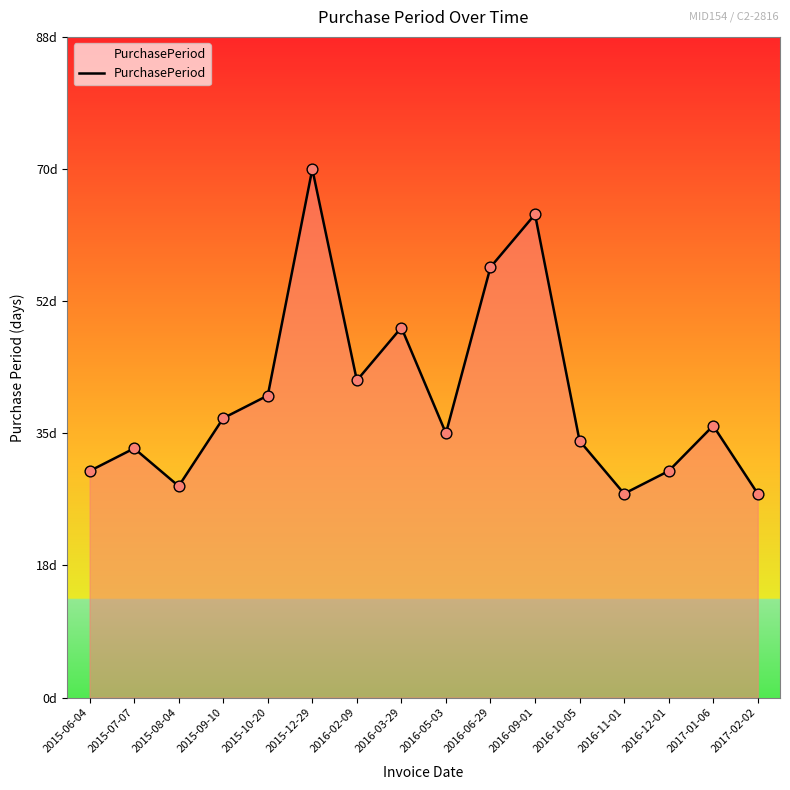

Between 2016-10-05 and 2015-08-04, which is larger?

2016-10-05